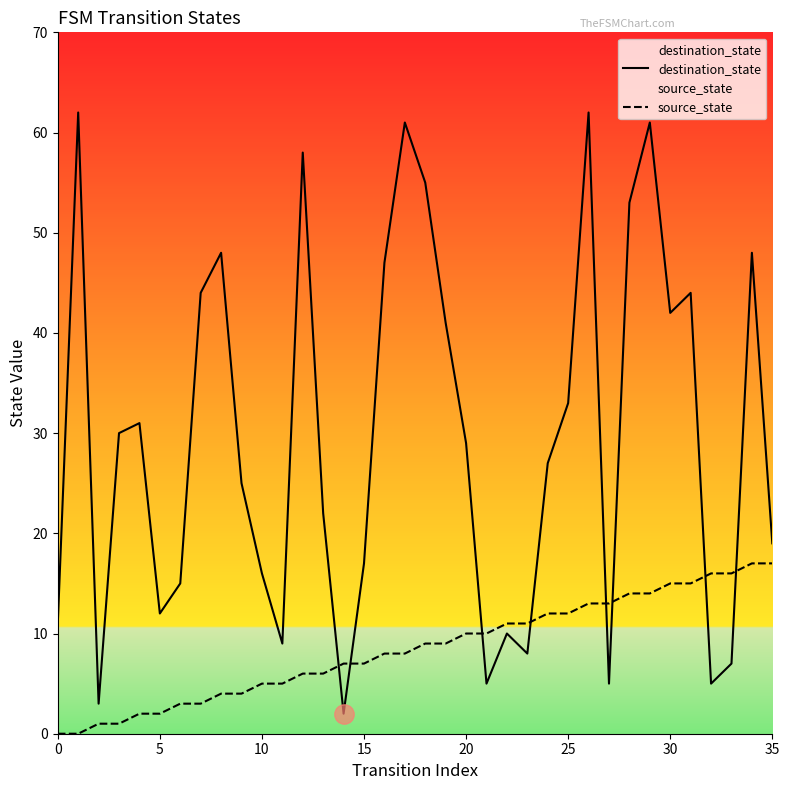

What is the difference between the second highest and second lowest values in the source_state series?

17